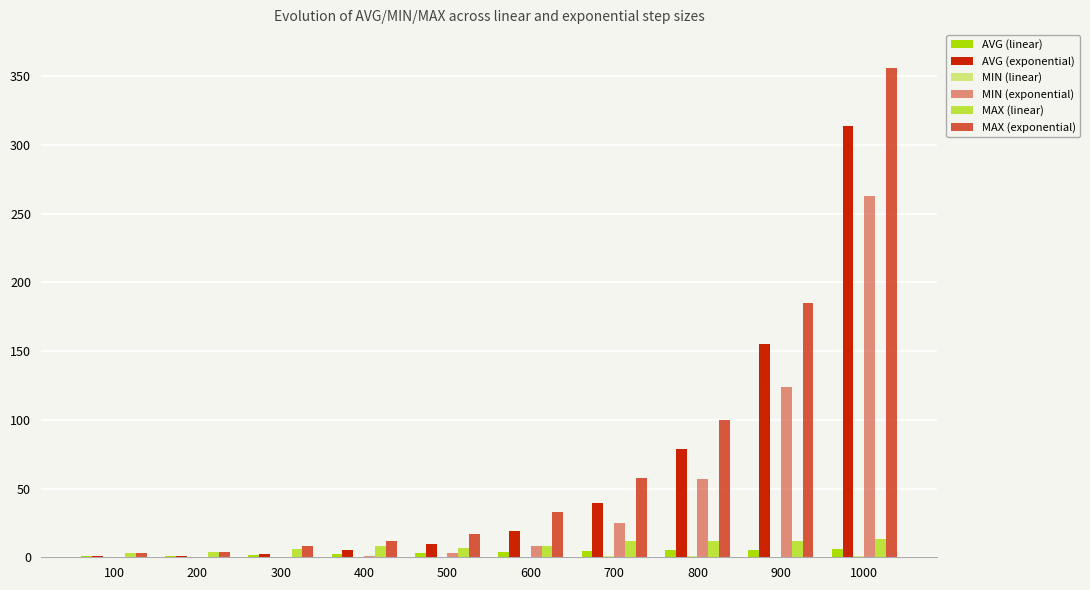

How many groups of bars are there?

10